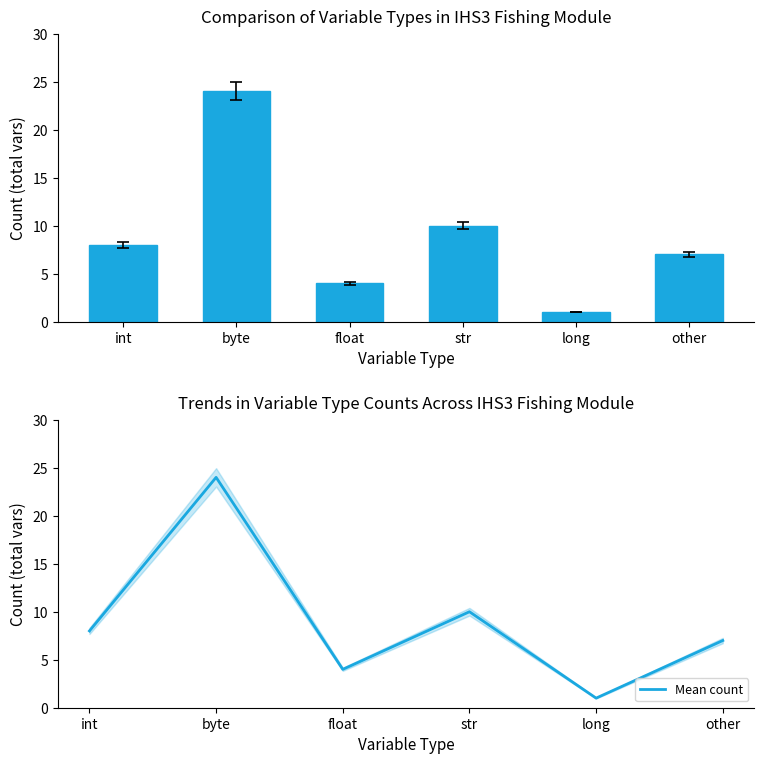

Reading right to left, what are all the values shown in this chart?

Count by Type: 7	1	10	4	24	8
Mean count: 7	1	10	4	24	8